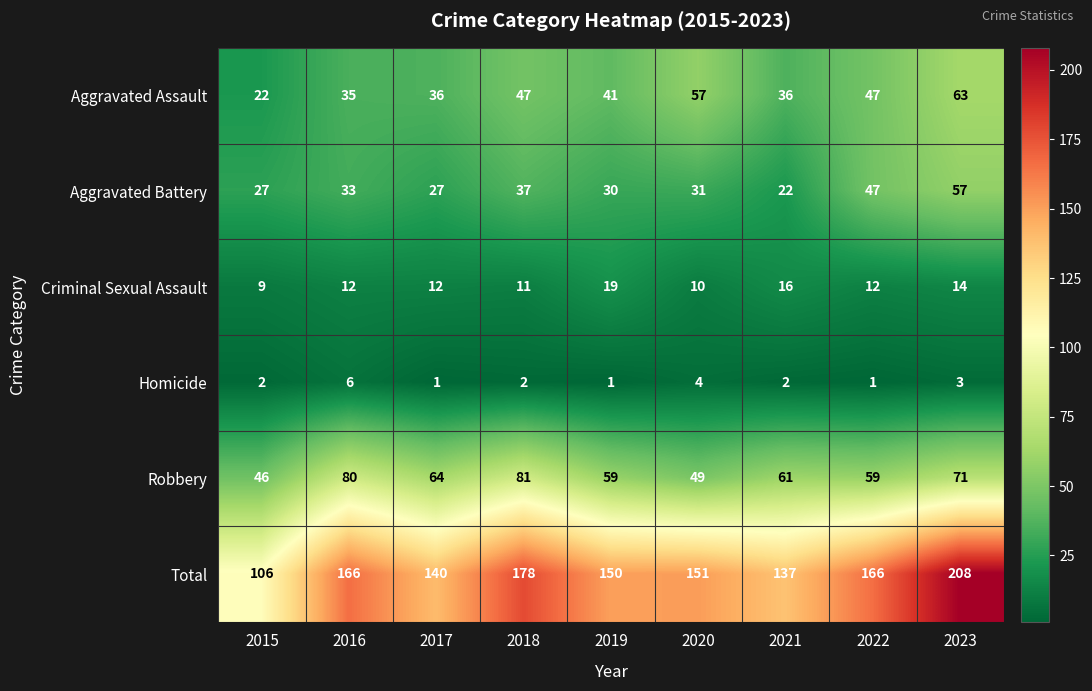

The Criminal Sexual Assault series shows 12 at 2016. True or false?

True